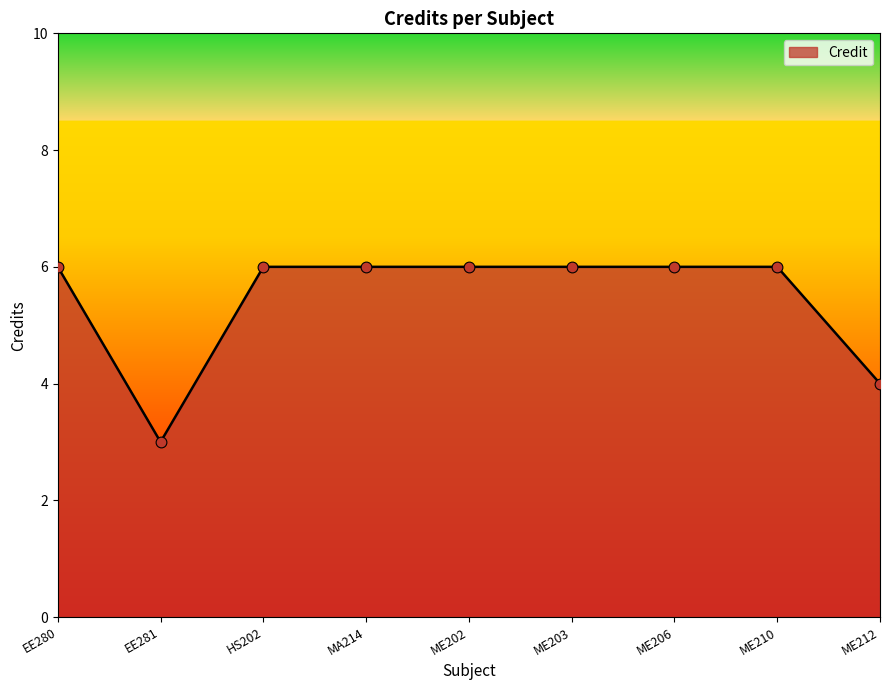

Approximately how many times larger is the value at ME203 compared to ME210?

1.0